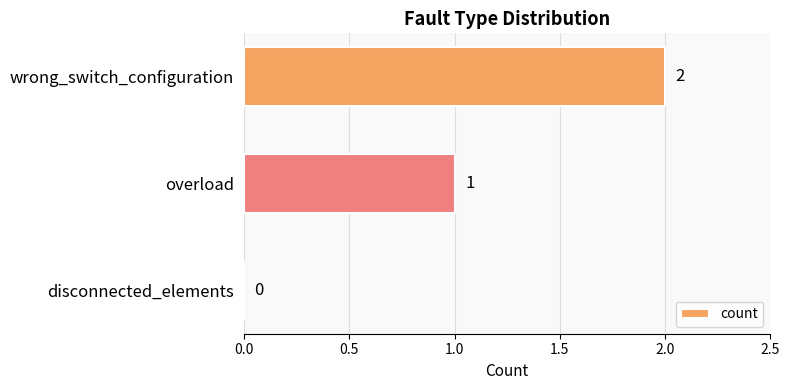

Does the chart contain stacked bars?

No